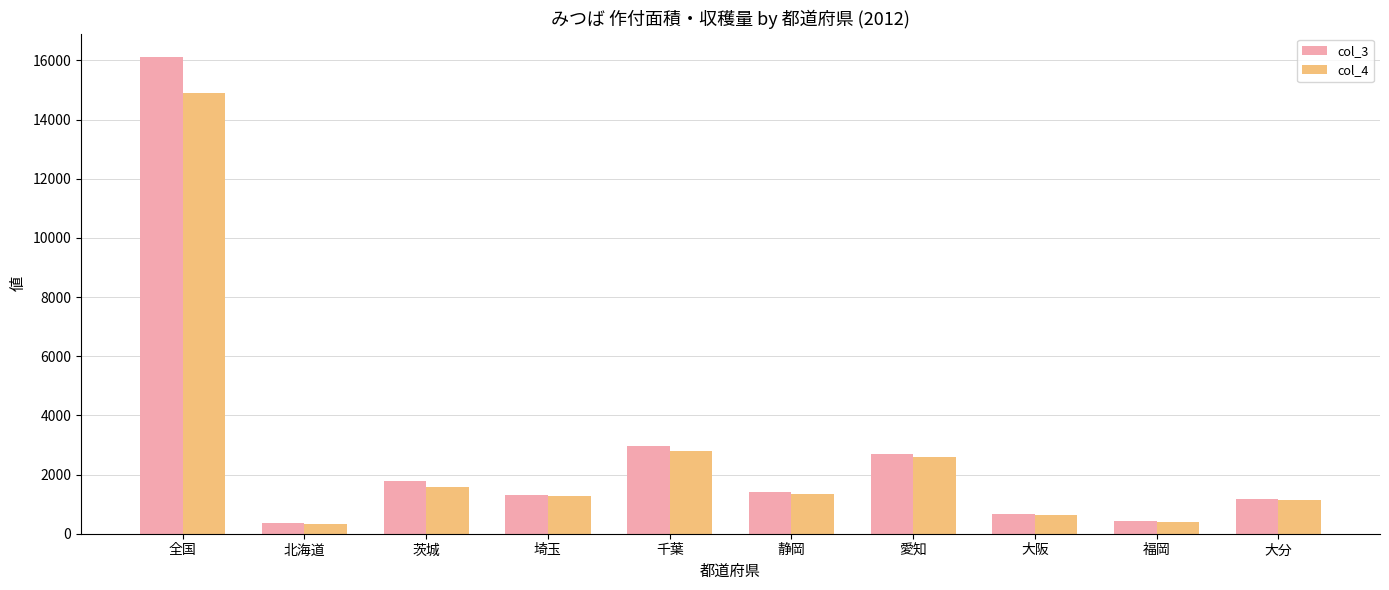

Is the value of col_4 at 福岡 greater than the value of col_3 at 全国?

No